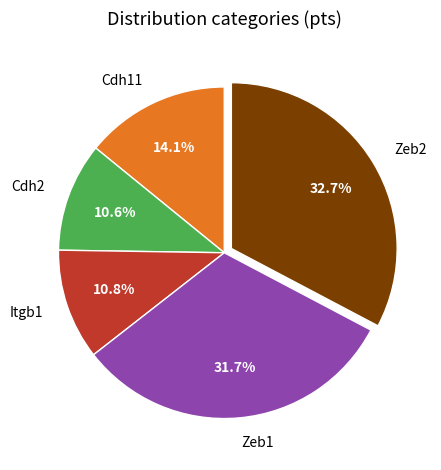

To the nearest percent, what percentage of the pie is Itgb1?

11%